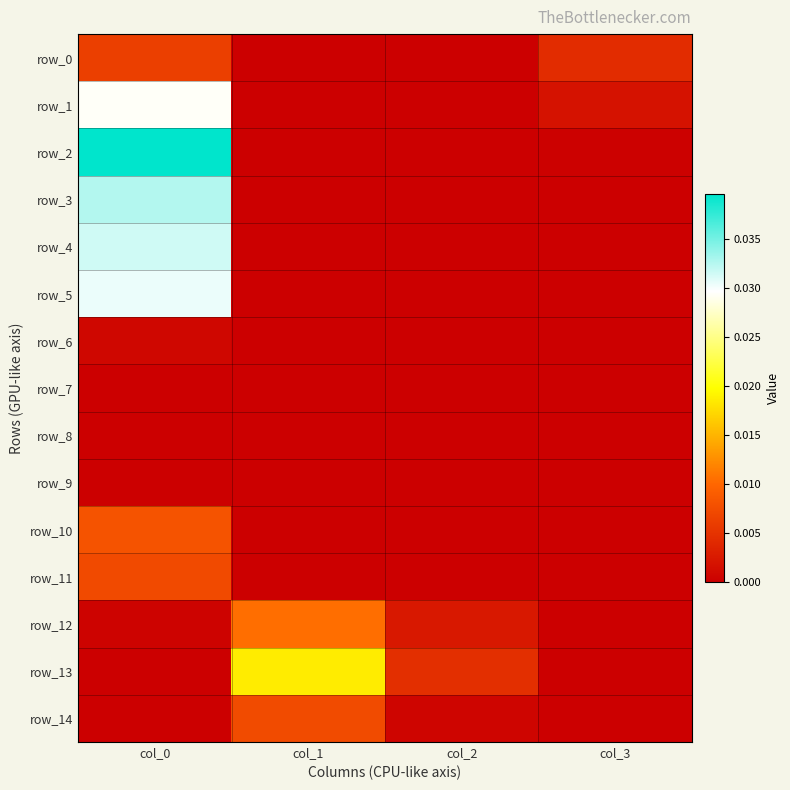

Is it true that row_9 equals 0.0 at col_1?

True